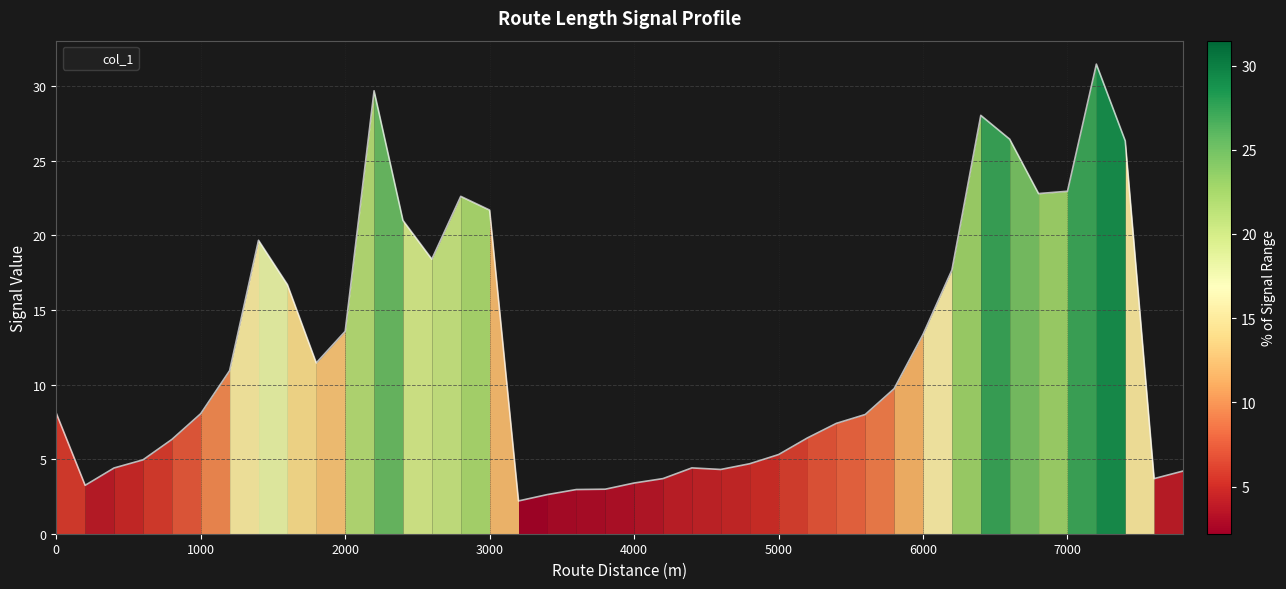

What is the average value?

12.1